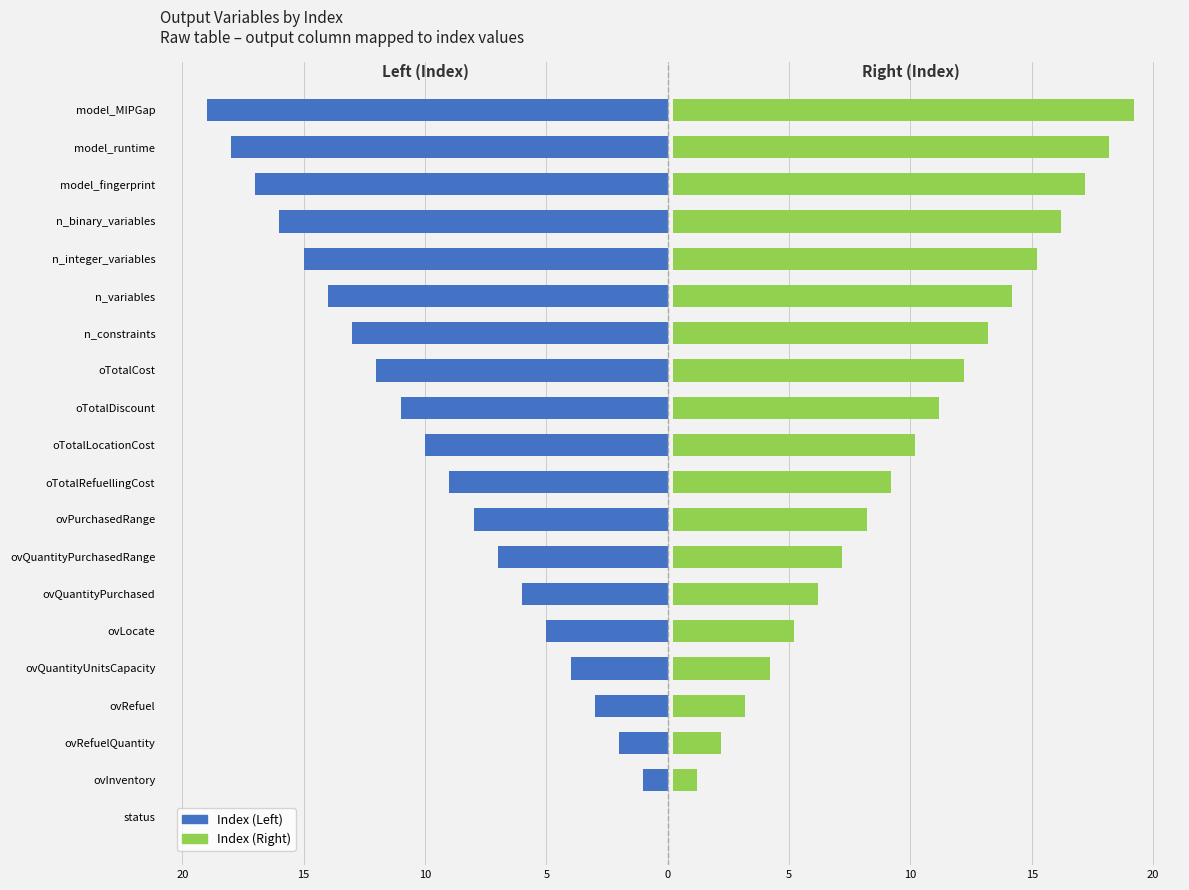

What is the difference between the highest and lowest values at oTotalCost?

24.0